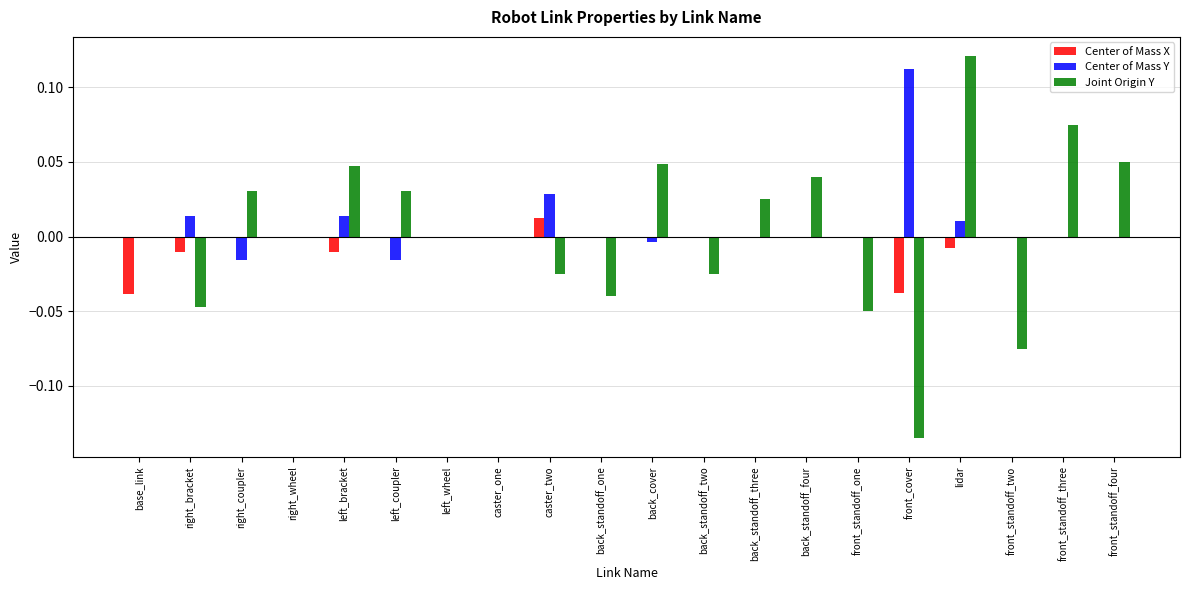

Is the value of Center of Mass Y at front_standoff_three greater than the value of Joint Origin Y at front_standoff_one?

Yes